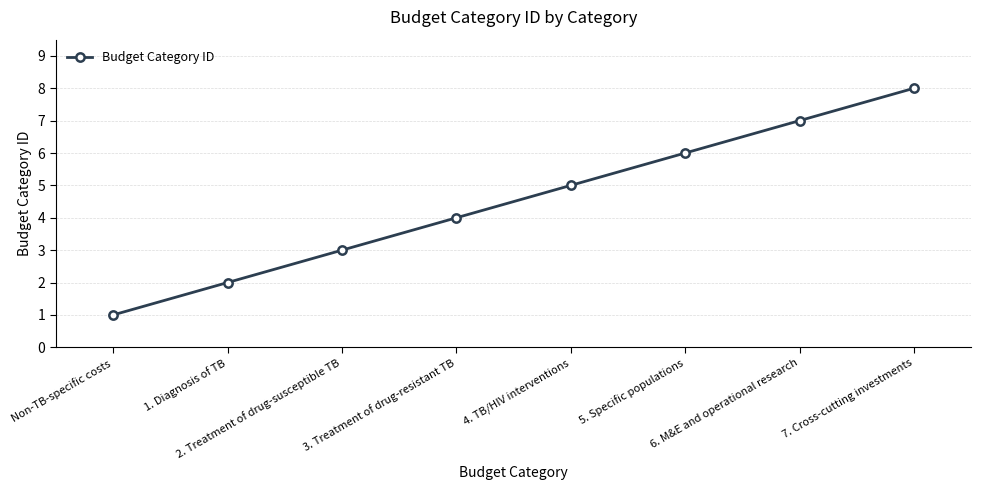

Reading left to right, list all the values displayed in this chart.

1	2	3	4	5	6	7	8